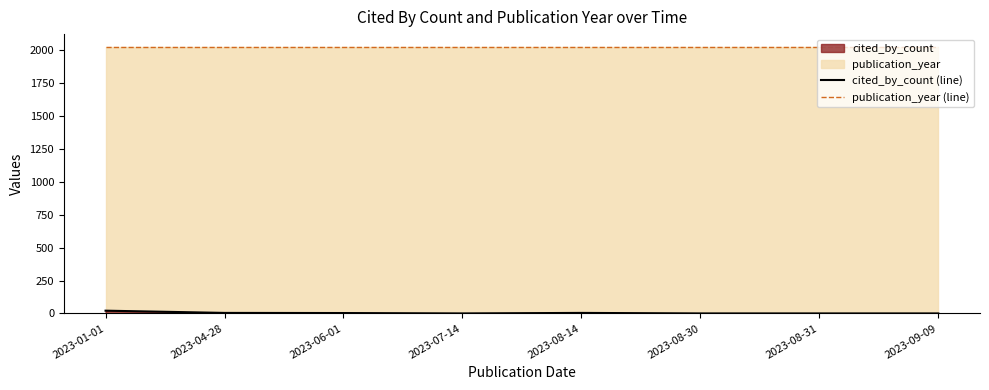

What is the maximum value for publication_year (line)?

2023